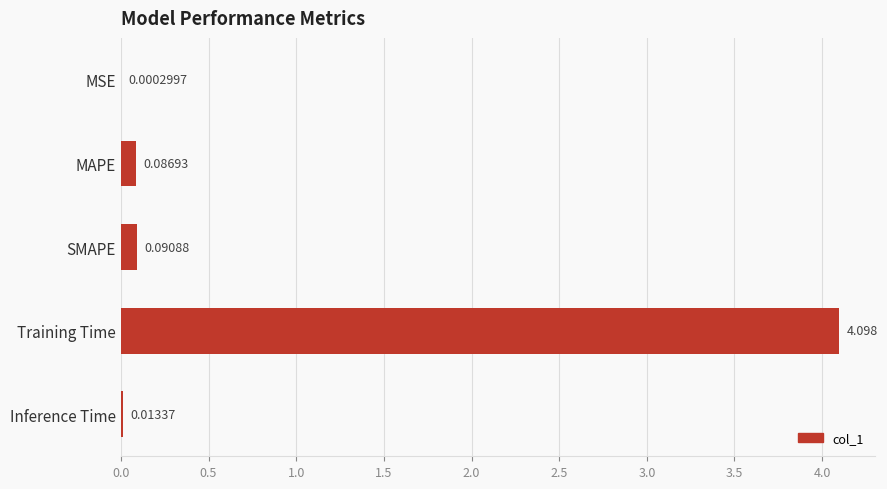

Where is the data nearest to the value 2?

SMAPE